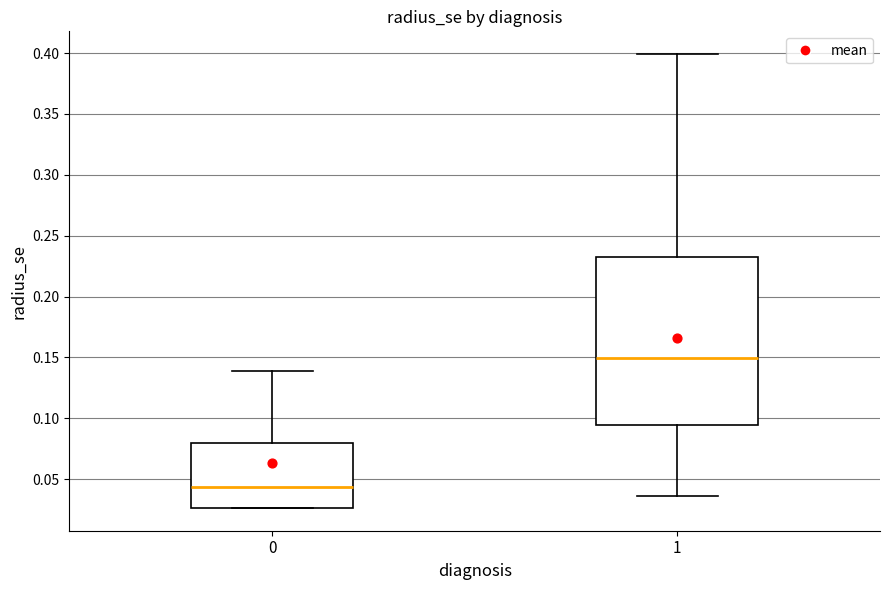

Reading left to right, transcribe this box plot: for each box, give where its median line is, the range the box spans, and where its two whiskers end, as read against the y-axis. The values are not printed on the chart, so give them approximately, as read against the axis.

0: median 0.045, box 0.025 to 0.080, whiskers 0.025 to 0.140
1: median 0.150, box 0.095 to 0.235, whiskers 0.035 to 0.400